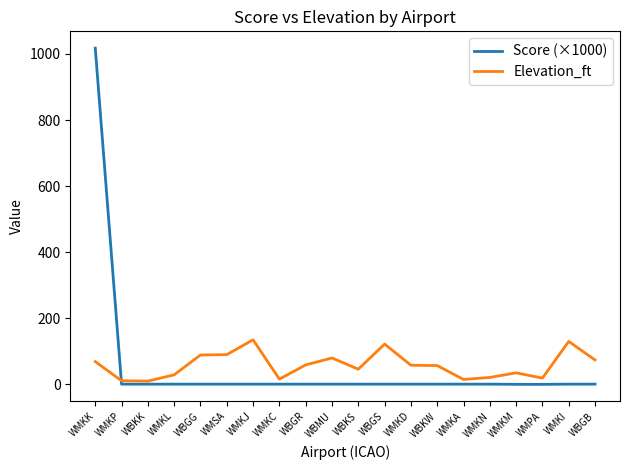

How many lines are shown in the chart?

2